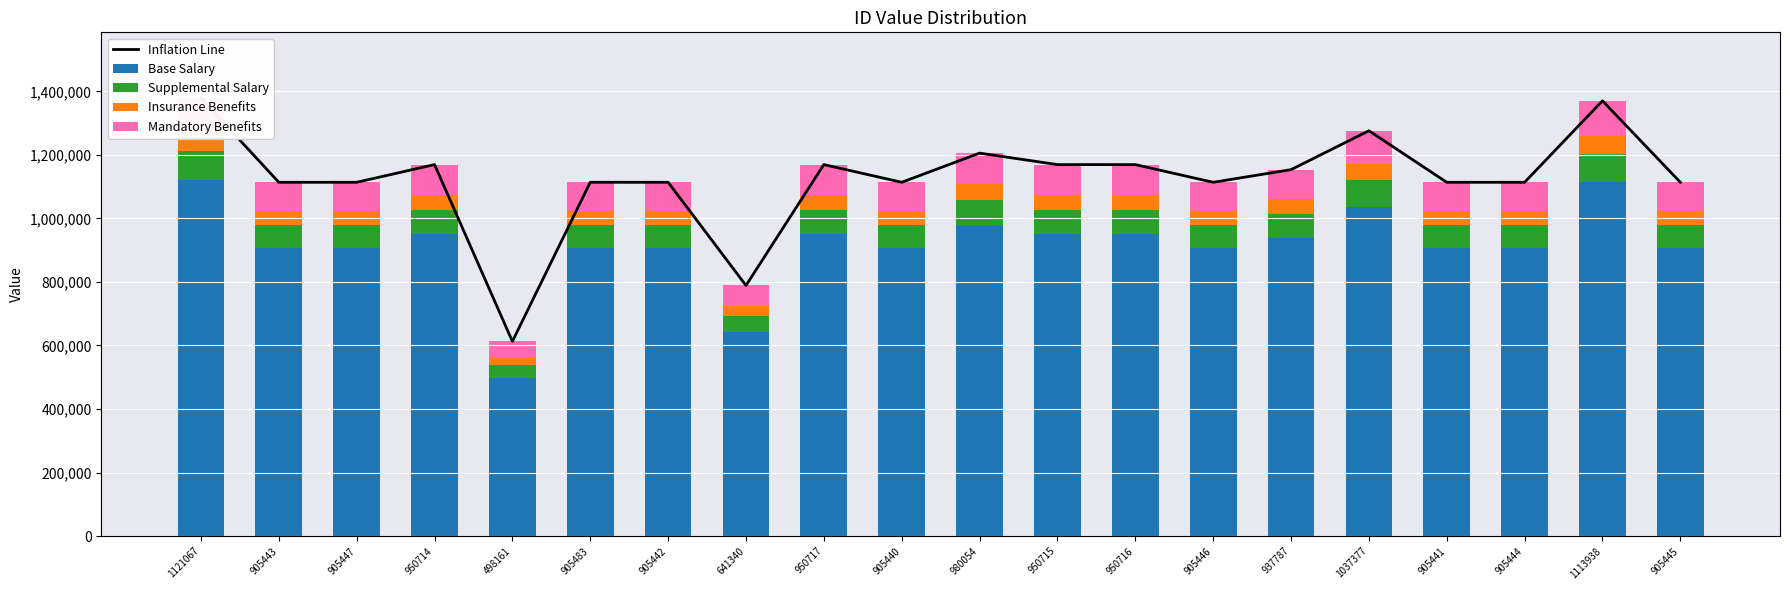

Between 950714 and 905446, which series saw the biggest shift?

Inflation Line